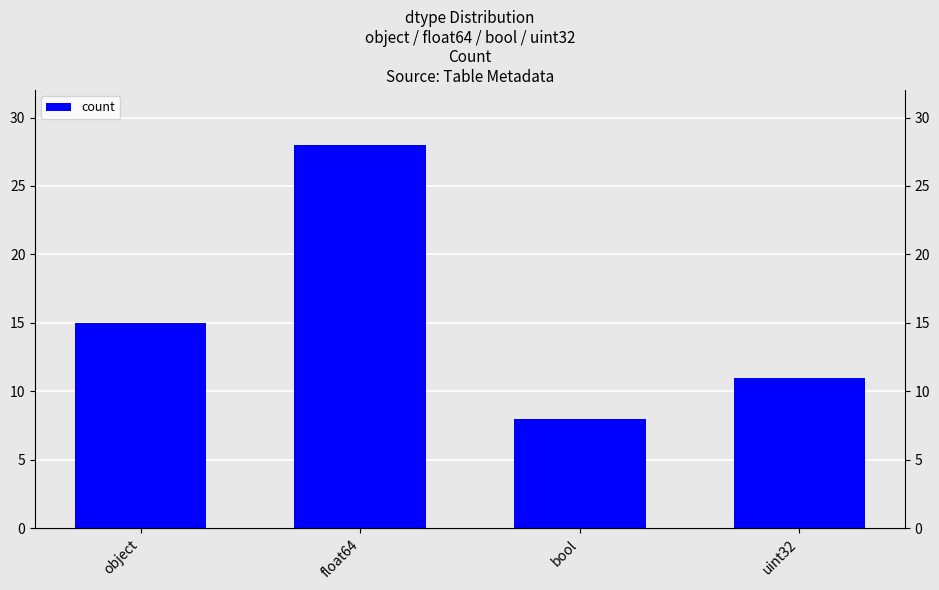

How many data points are above 15?

1